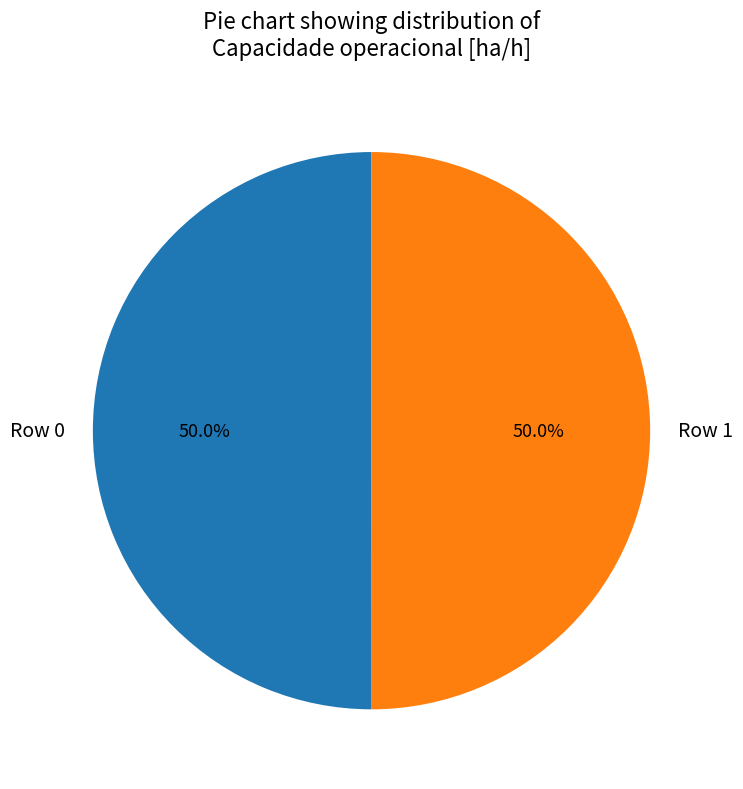

What percentage is the Row 0 slice, to the nearest percent?

50%